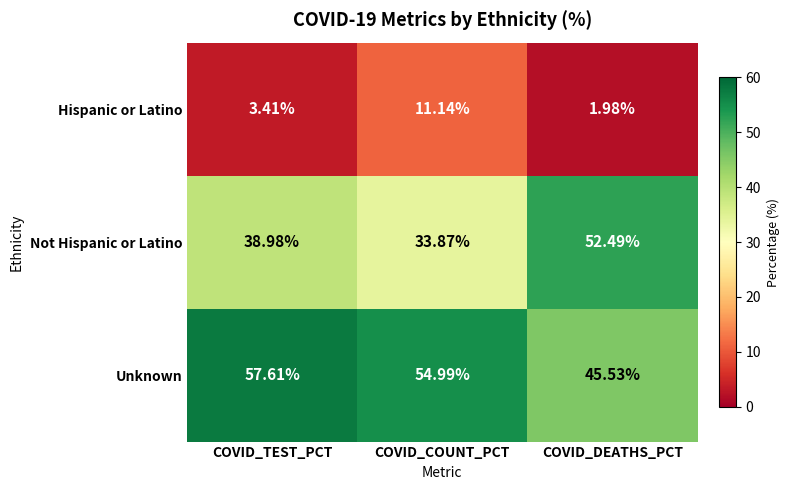

Which series has the largest total across all categories?

Unknown